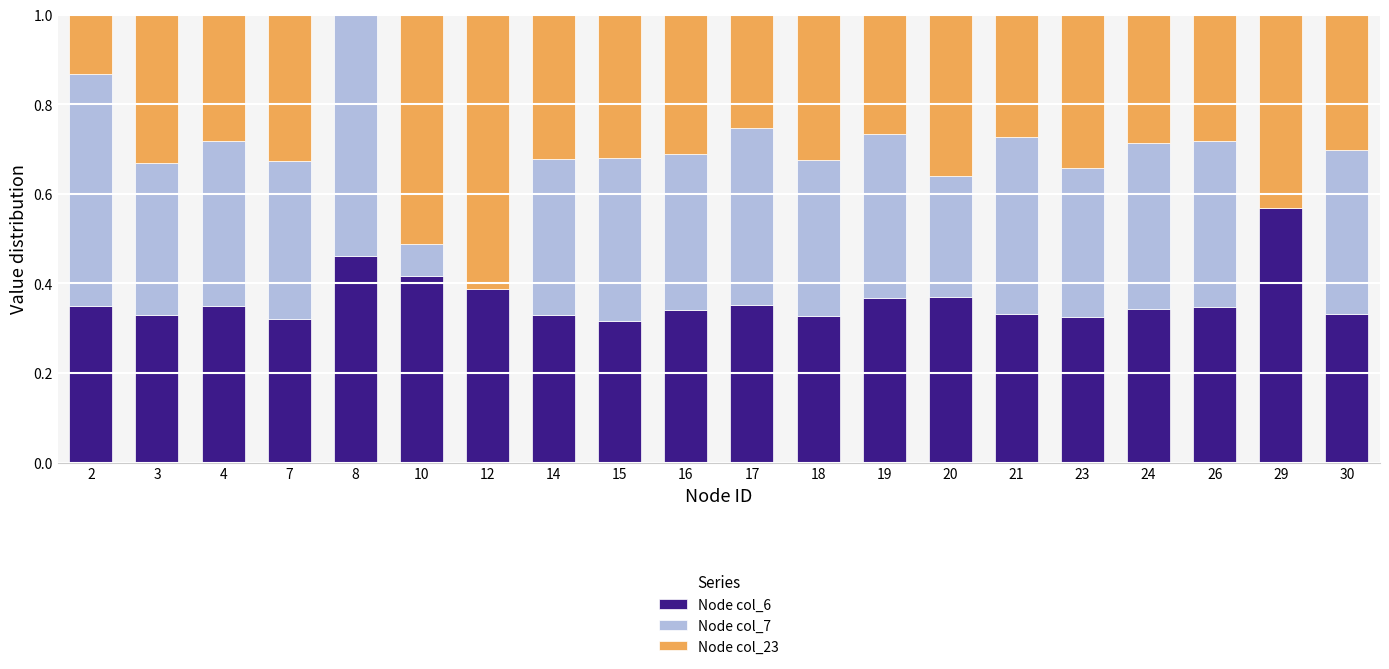

What is the total value across all series at 24?

1.0